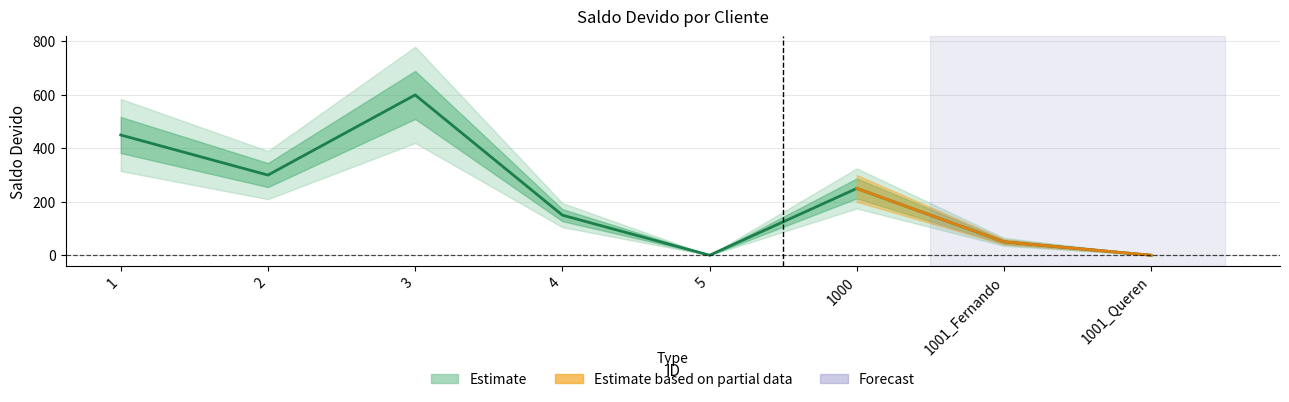

At which label is the value closest to 300?

2